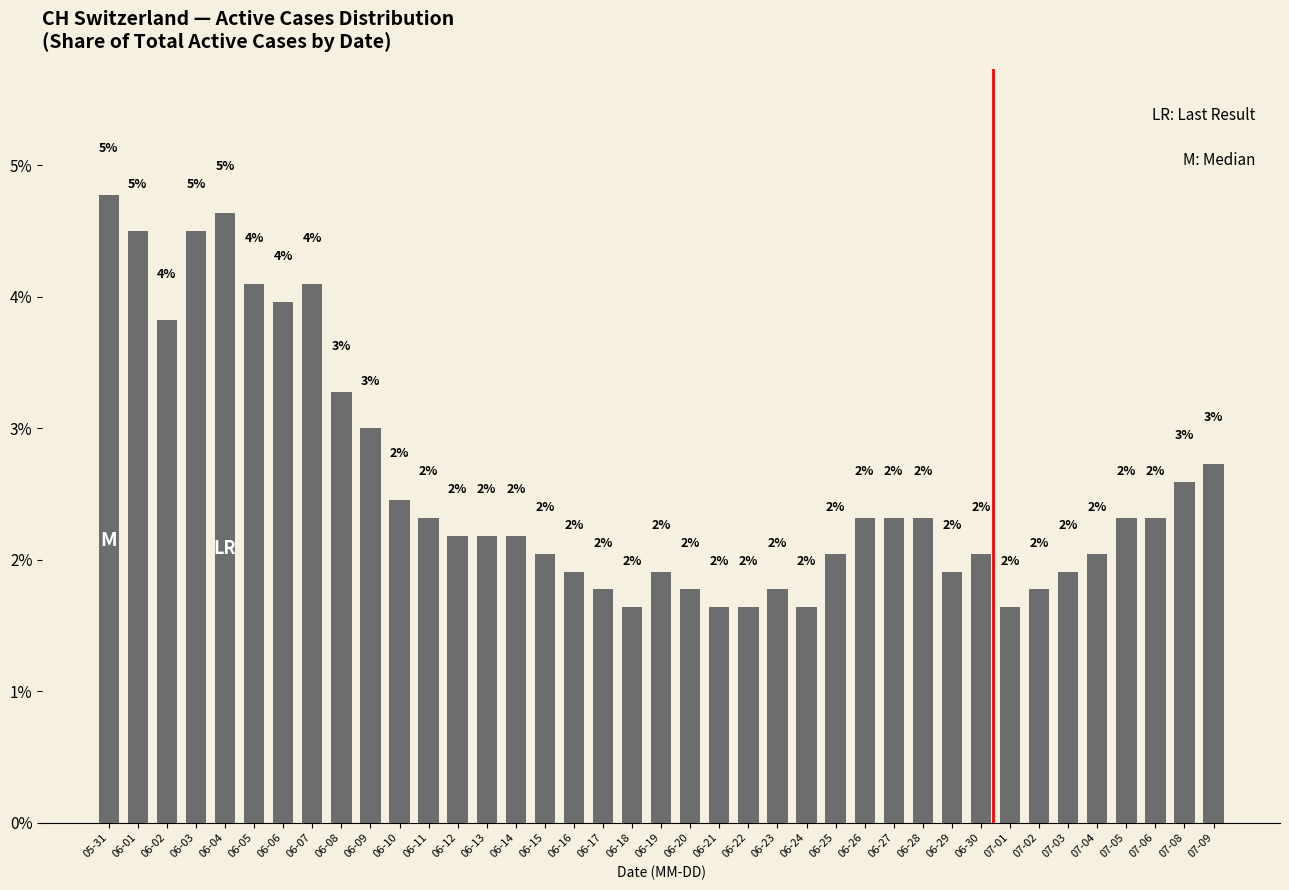

The value at 06-23 is 3.0. True or false?

False